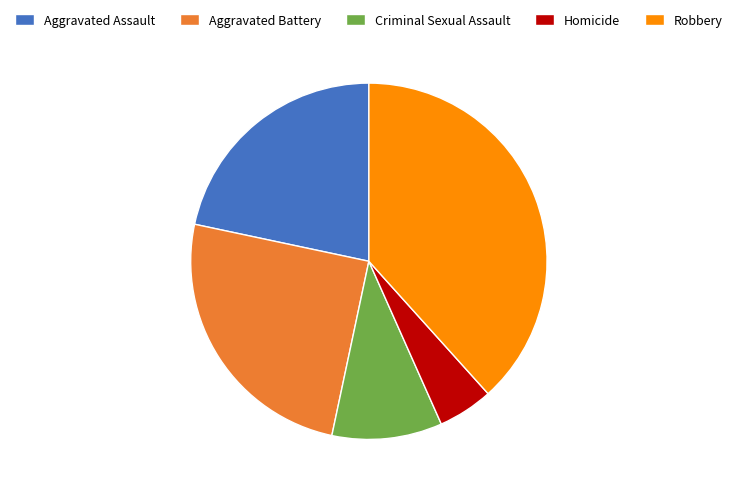

Do Aggravated Assault and Criminal Sexual Assault together represent more than half of the pie?

No